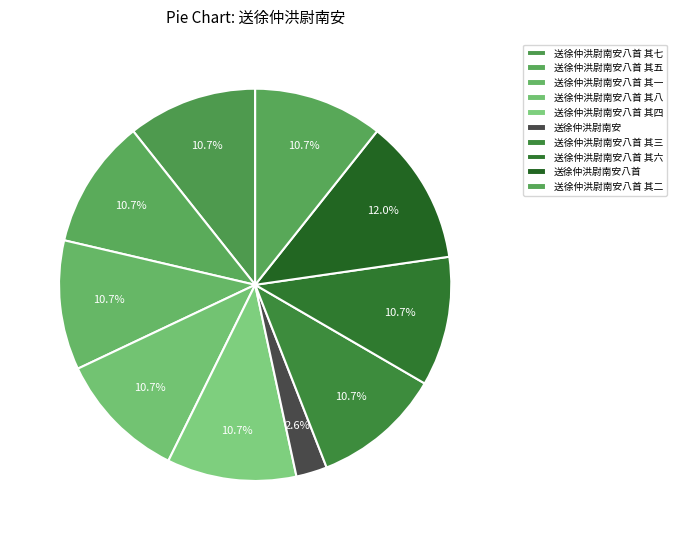

The 送徐仲洪尉南安八首 其二 slice represents 11% of the pie. True or false?

True